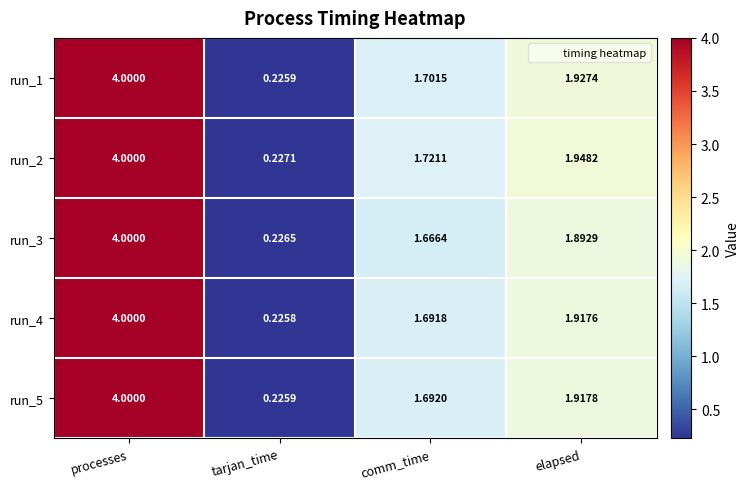

Rank the categories by run_1 value from lowest to highest.

tarjan_time, comm_time, elapsed, processes